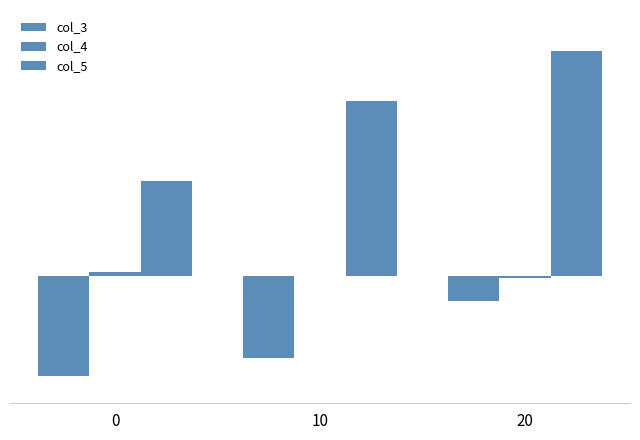

Which has a higher value, 20 or 0?

20